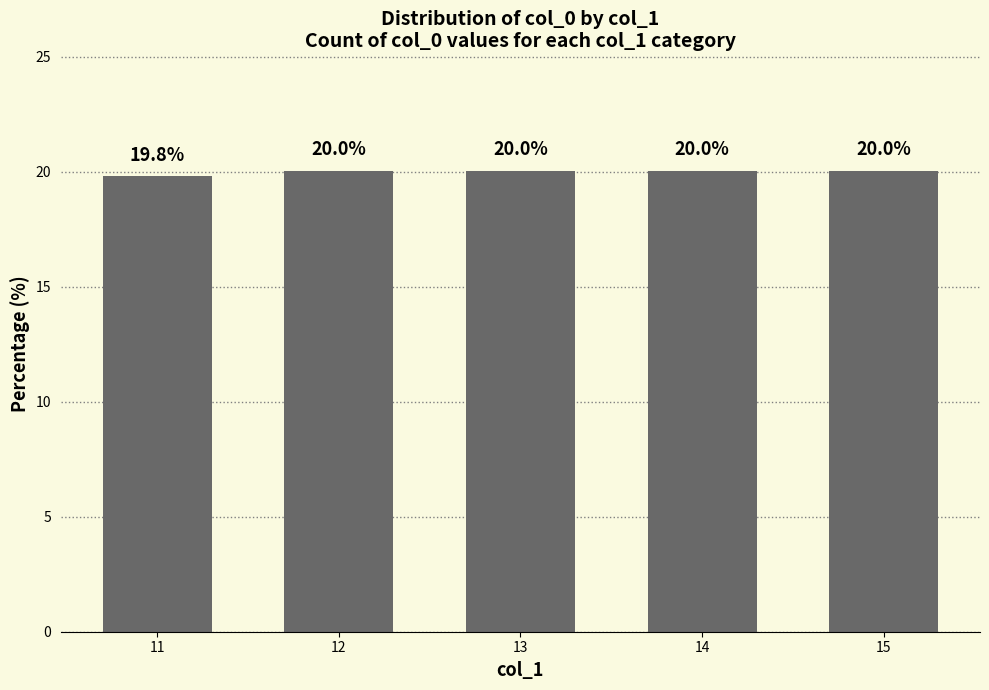

What is the value of the 5th bar from the left?

20.0